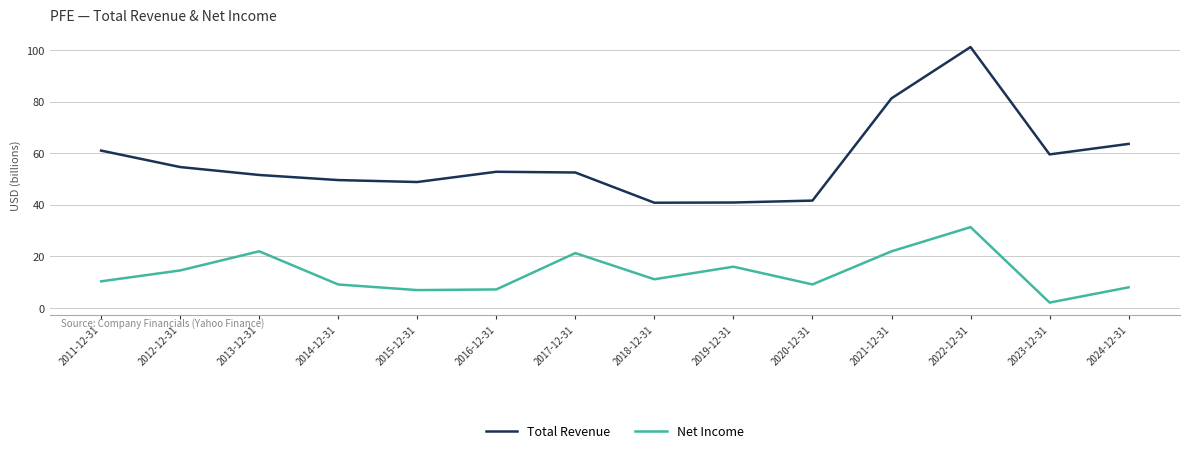

What is the difference between the second highest and second lowest values in the Net Income series?

15.0